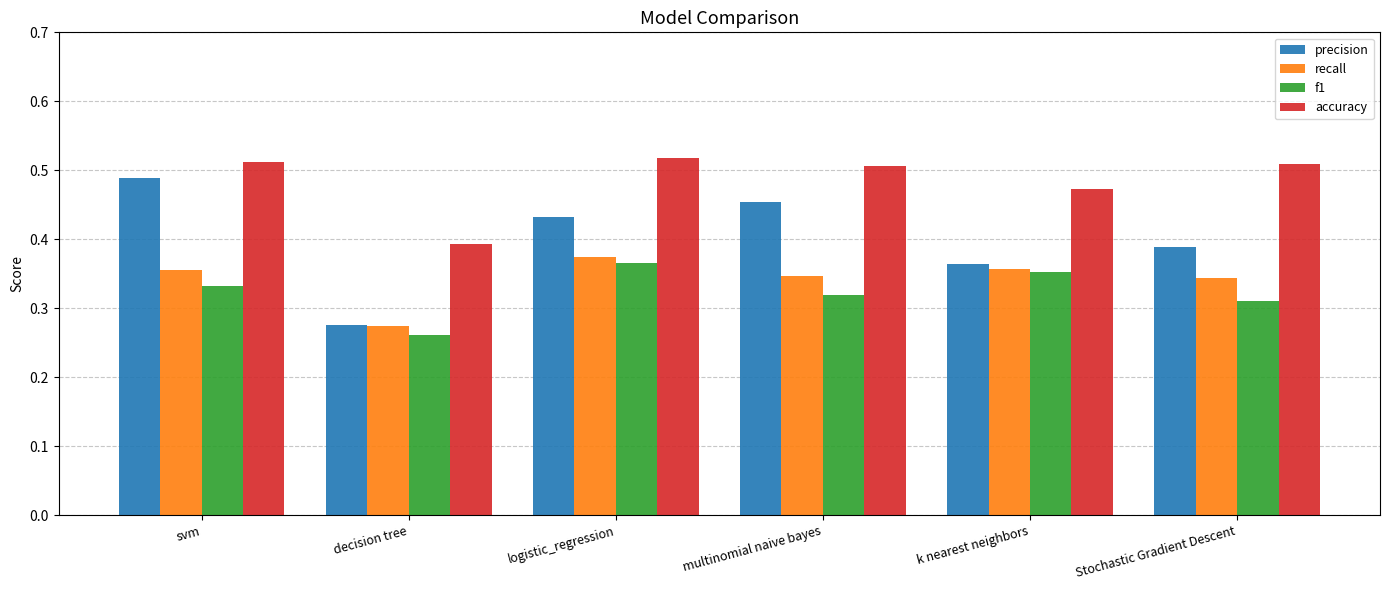

What position from the right is svm?

6